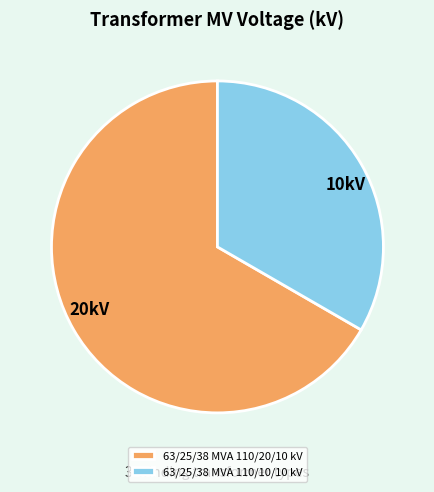

Is there any slice that represents more than half of the pie?

Yes